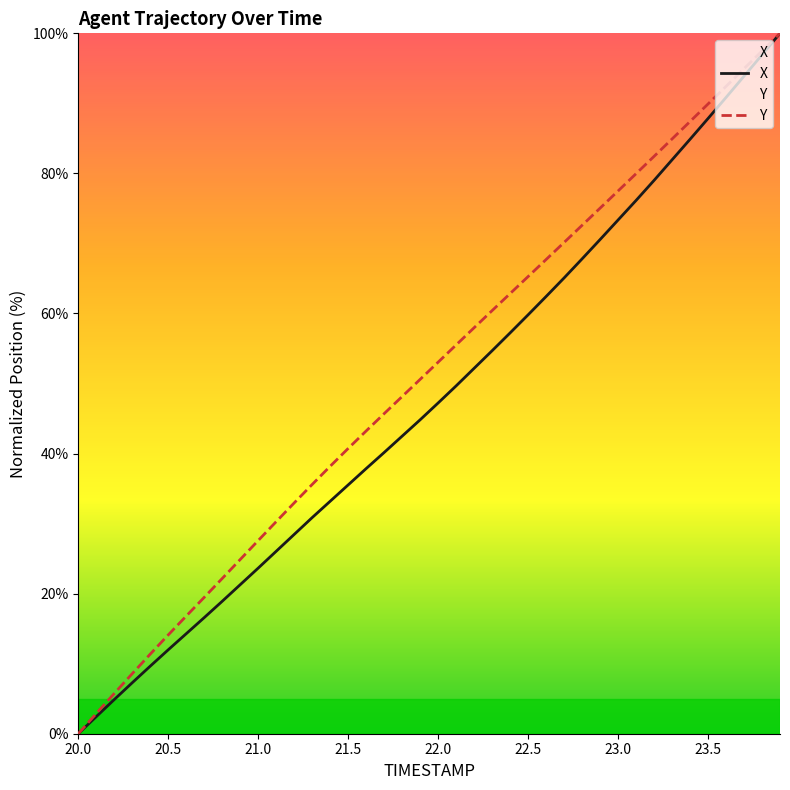

Which series has the largest total across all categories?

Y